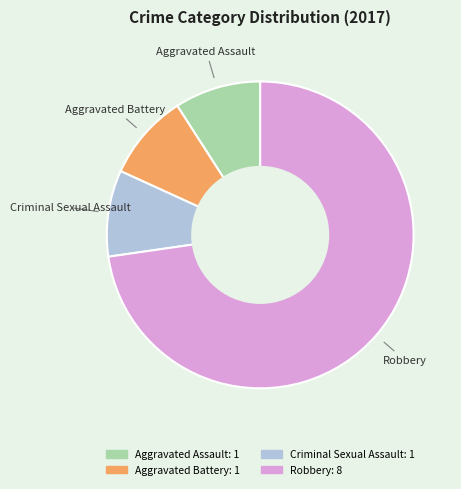

Is there any slice that represents more than half of the pie?

Yes